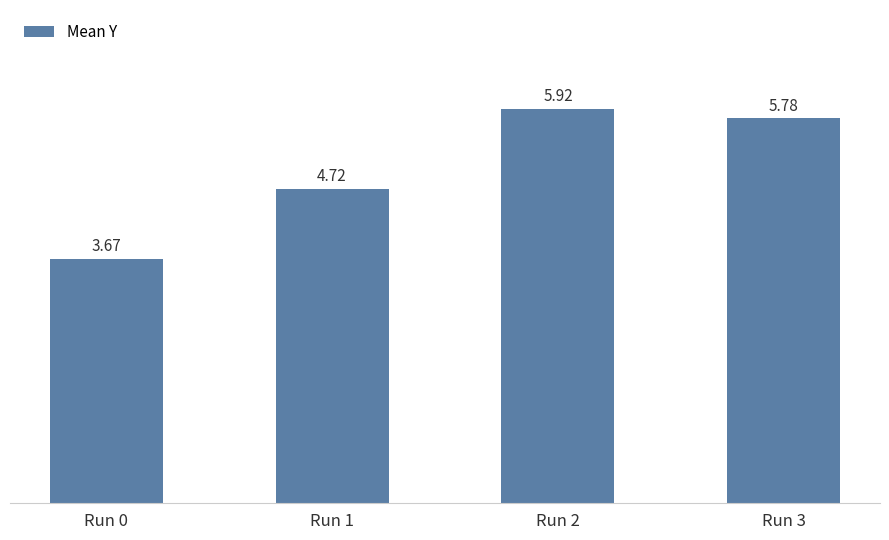

List the labels in order of value, largest first.

Run 2, Run 3, Run 1, Run 0